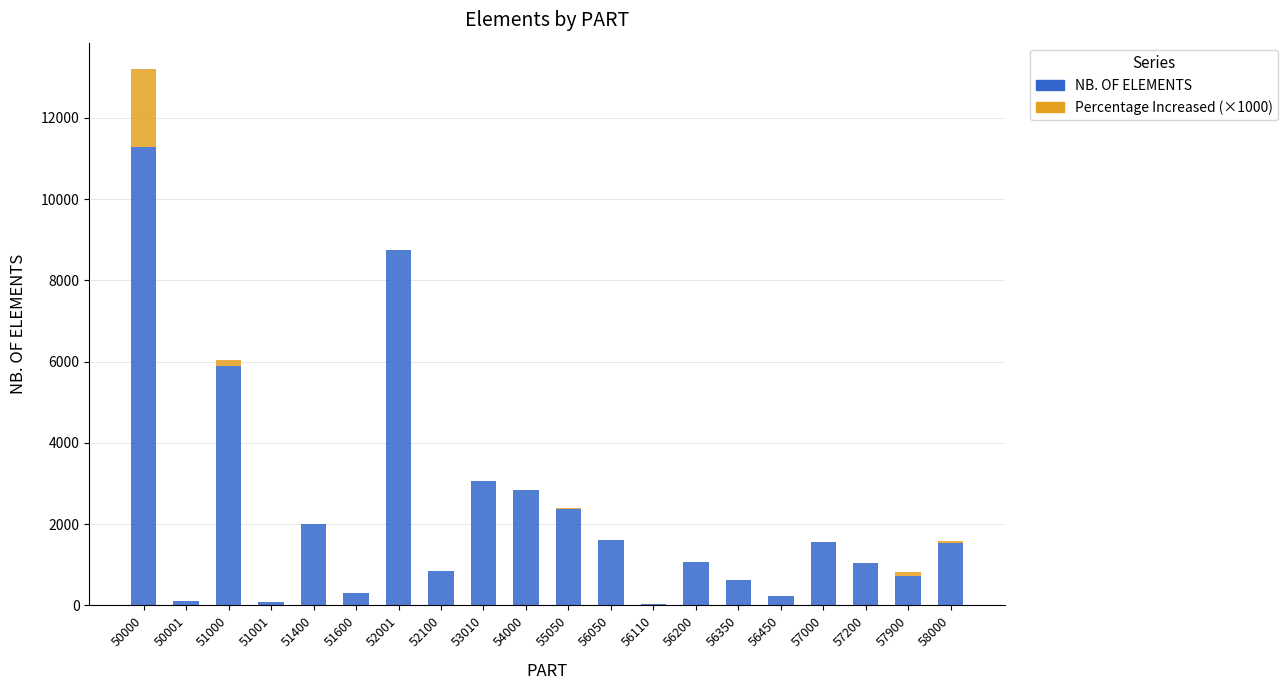

What is the total value across all series at 52001?

8743.0